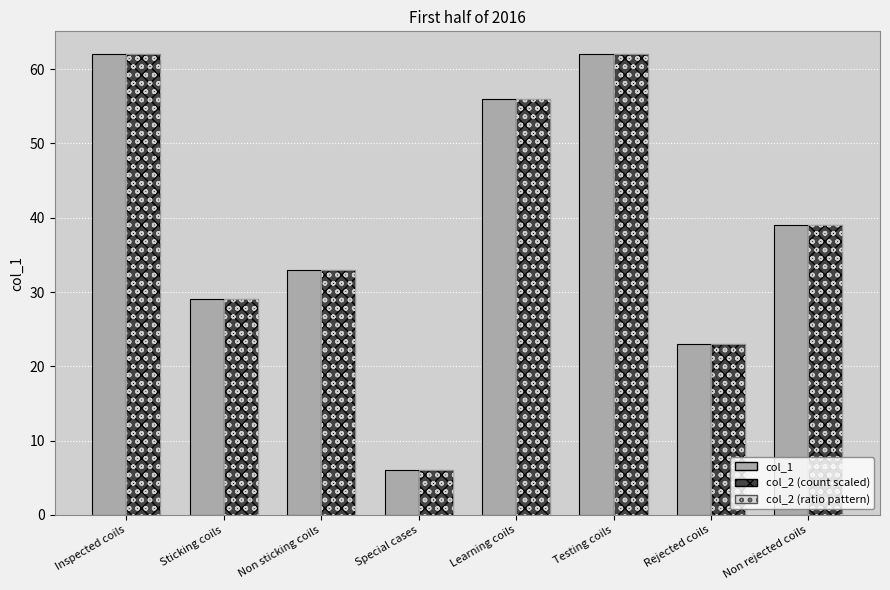

Which category has the lowest value across all series?

Special cases